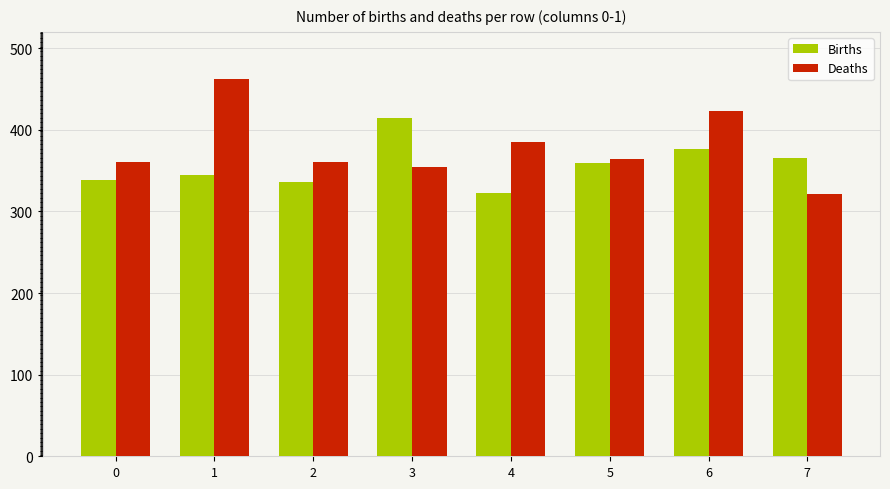

What is the maximum value shown in the chart?

462